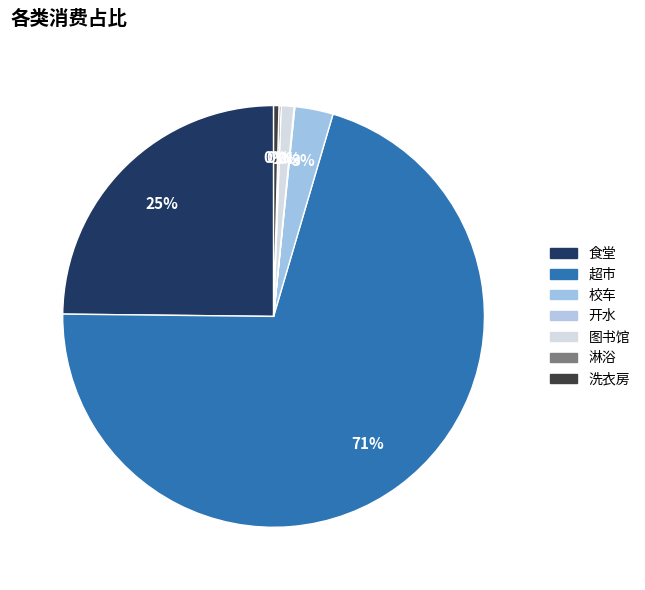

Is it true that 淋浴 is 0% of the pie?

True